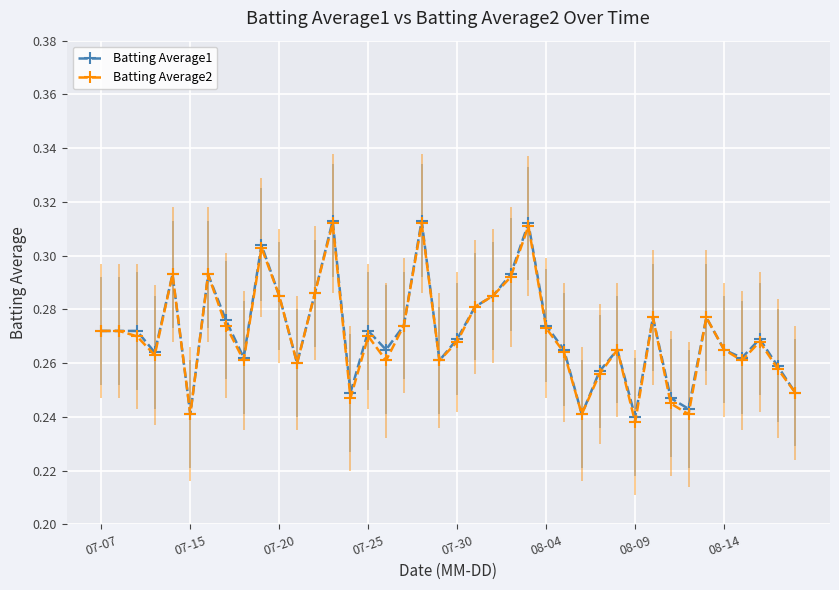

True or false: Batting Average2 has more than 0 interior local peaks.

True